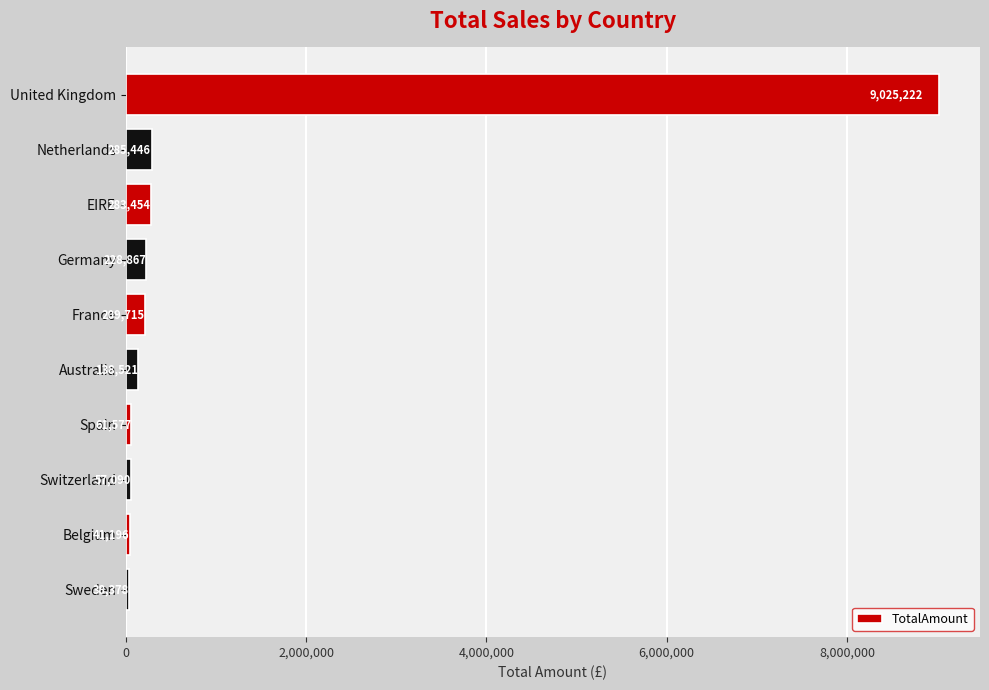

True or false: the data shows 138521.3 at Australia.

True